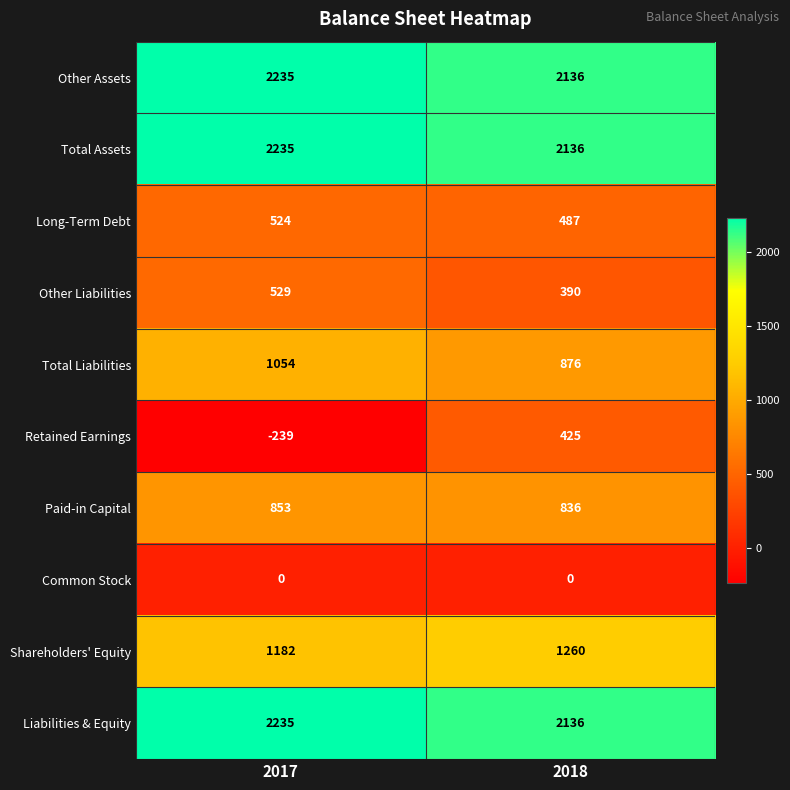

Which series has the largest range (max minus min)?

Retained Earnings